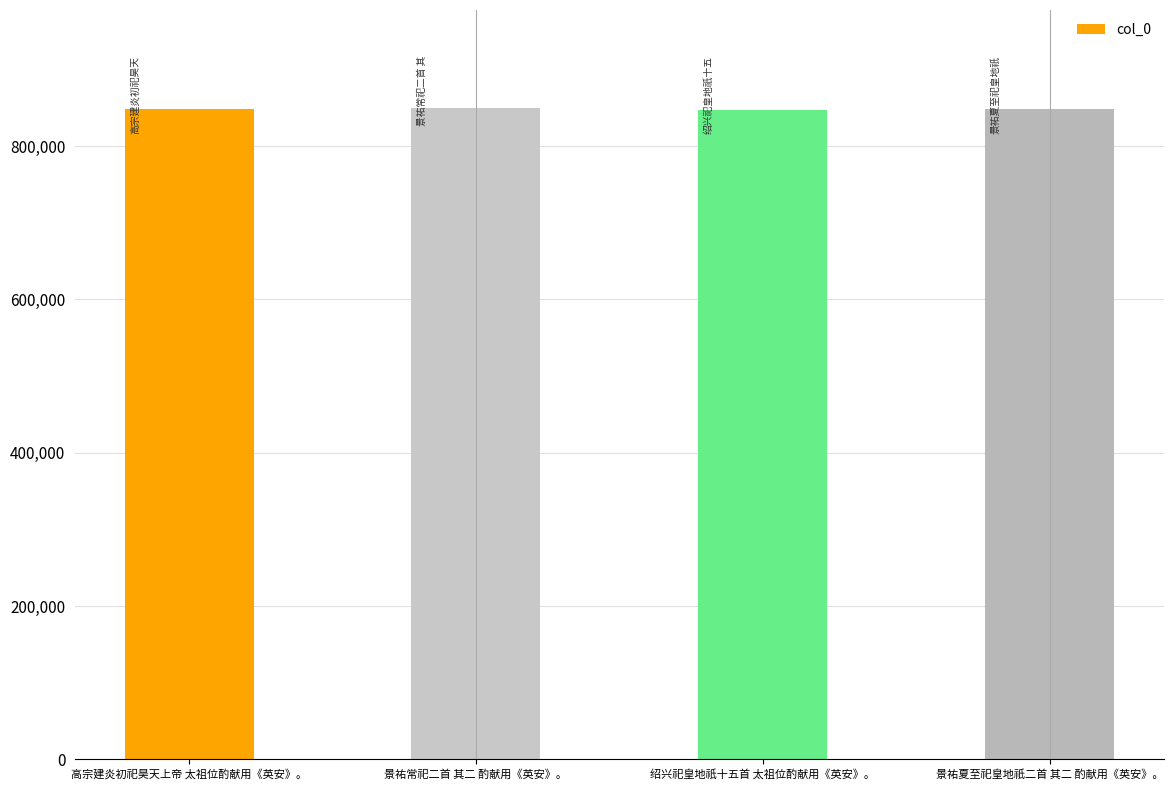

The chart shows a value of 847792 at 高宗建炎初祀昊天上帝 太祖位酌献用《英安》。. True or false?

True